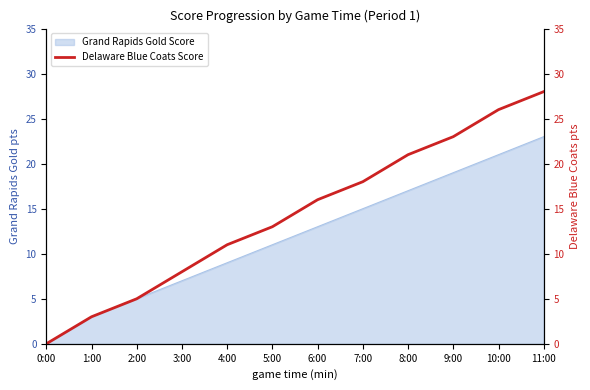

What is the approximate value at 7:00, to the nearest 5?

20